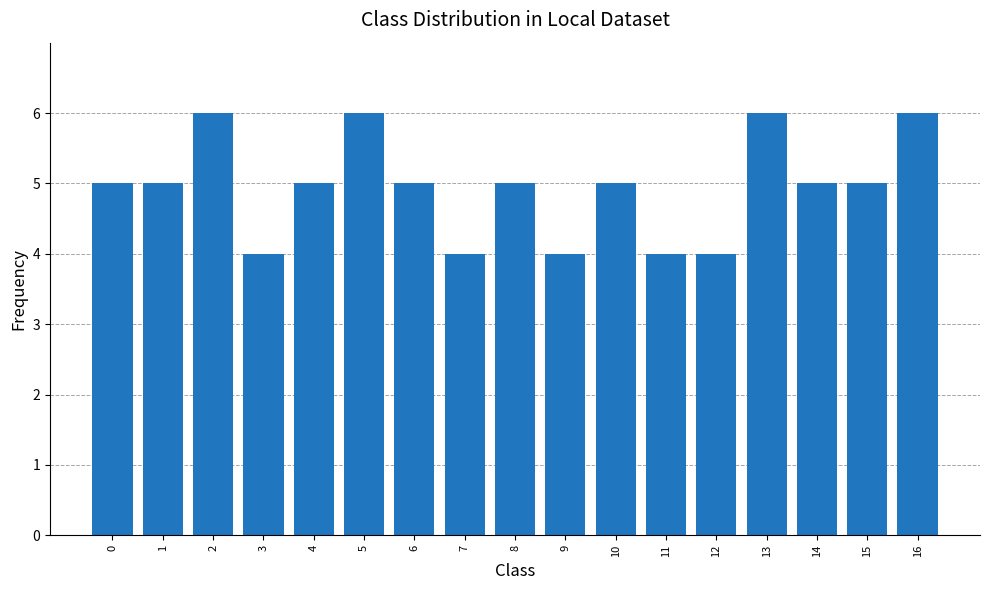

Between 13 and 8, which is larger?

13